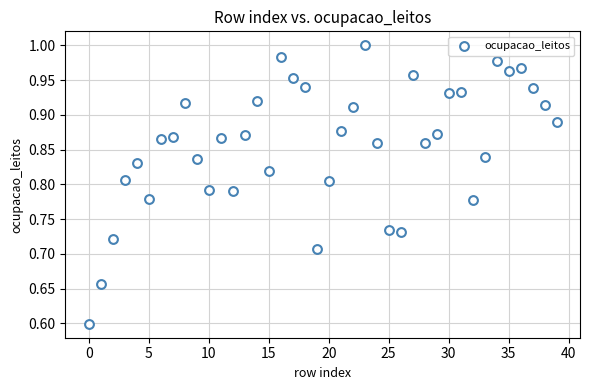

What Y value in the scatter plot is closest to 0?

0.6